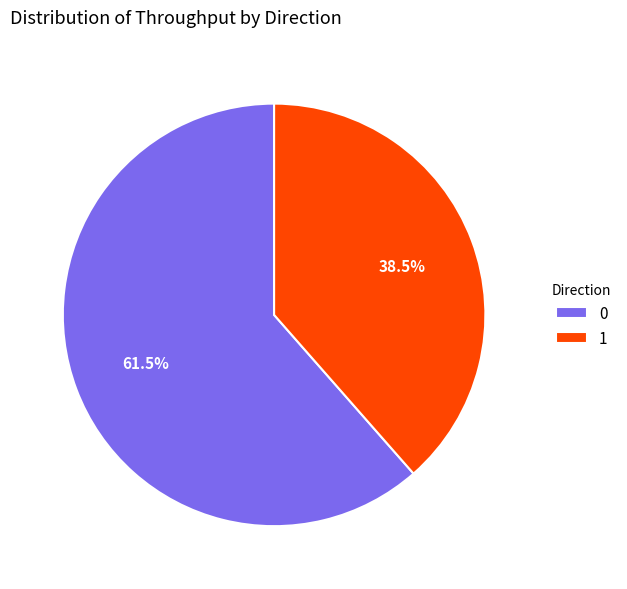

Rank the categories by value from lowest to highest.

1, 0